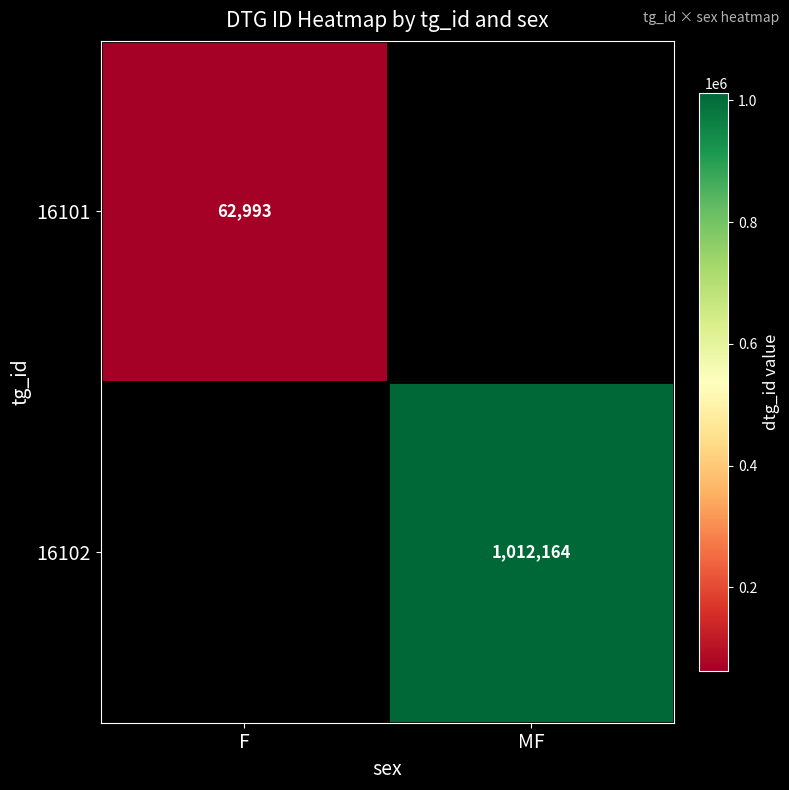

True or false: 16102 has a value of 1607961.7 at MF.

False